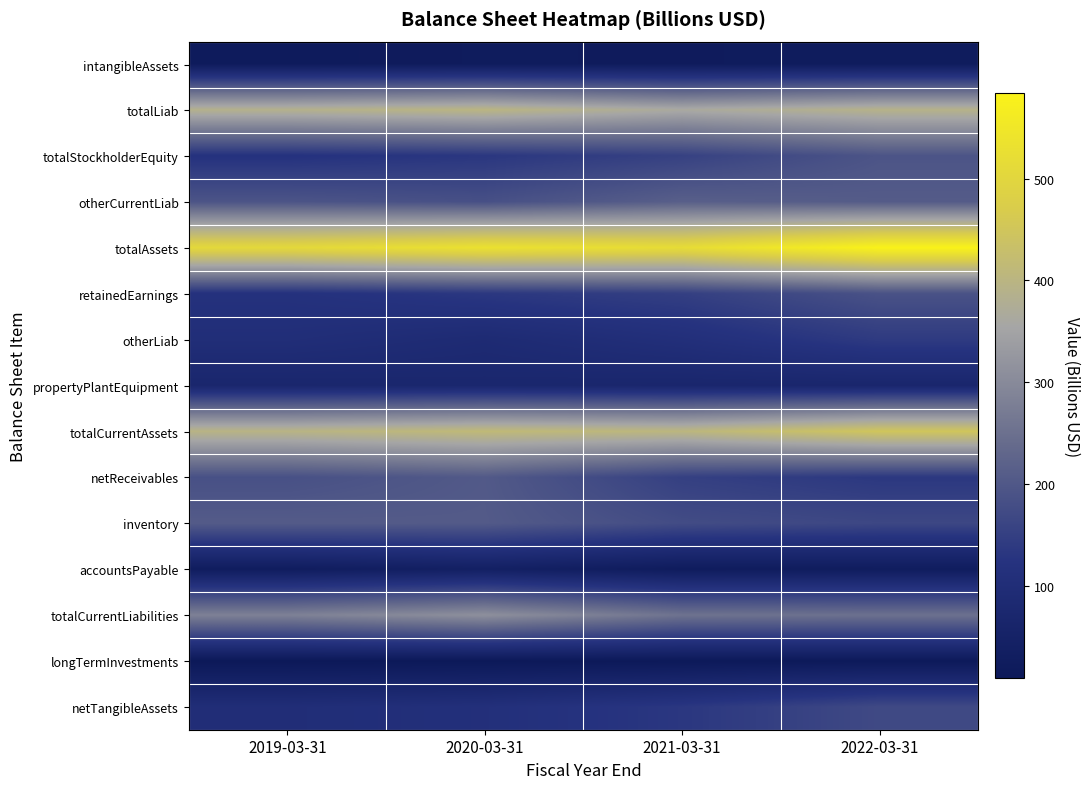

At which category is the sum across all series the highest?

2022-03-31